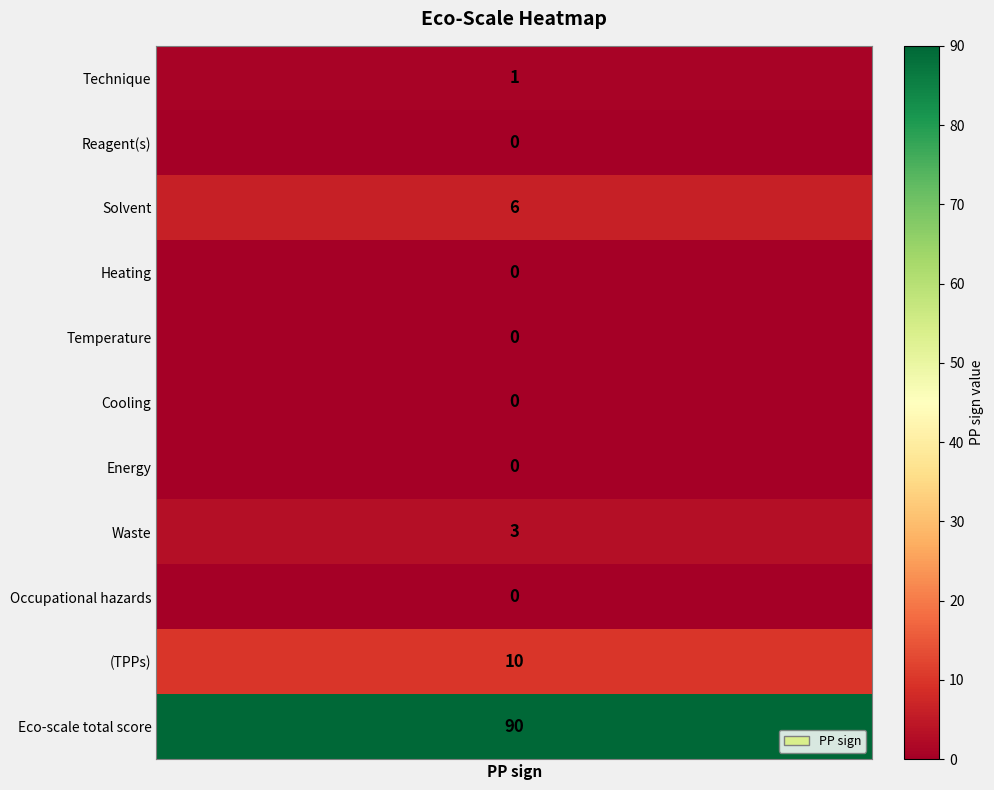

How many values exceed 0?

5